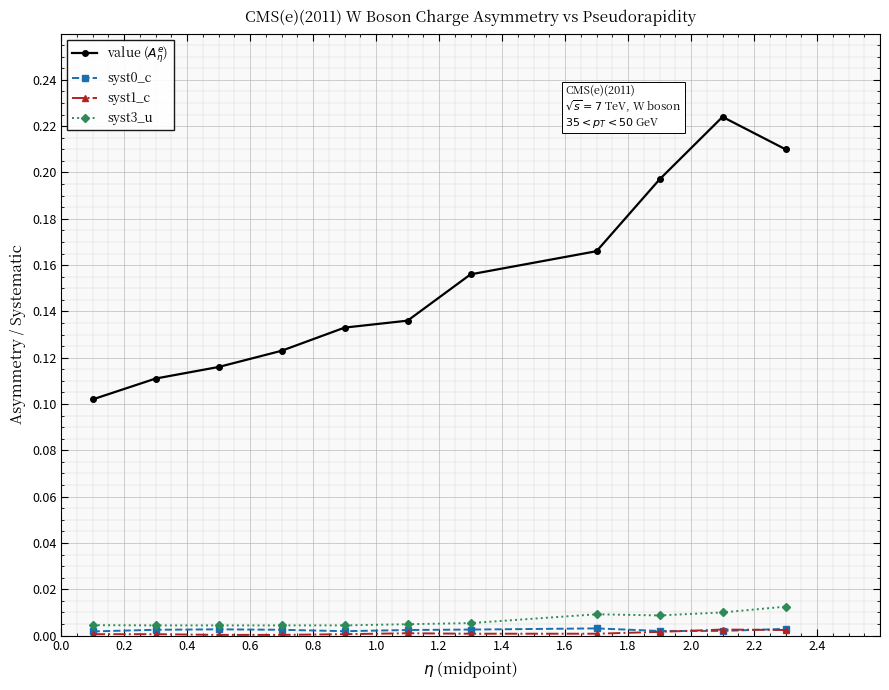

How many lines are shown in the chart?

4